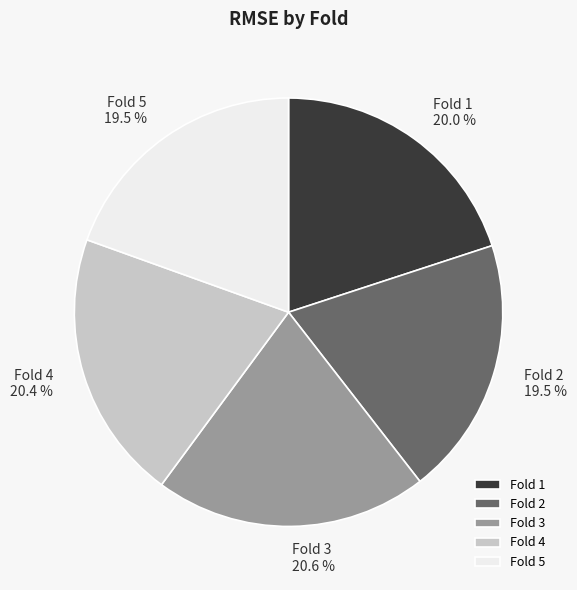

What is the total percentage of Fold 3 and Fold 5?

40.1%